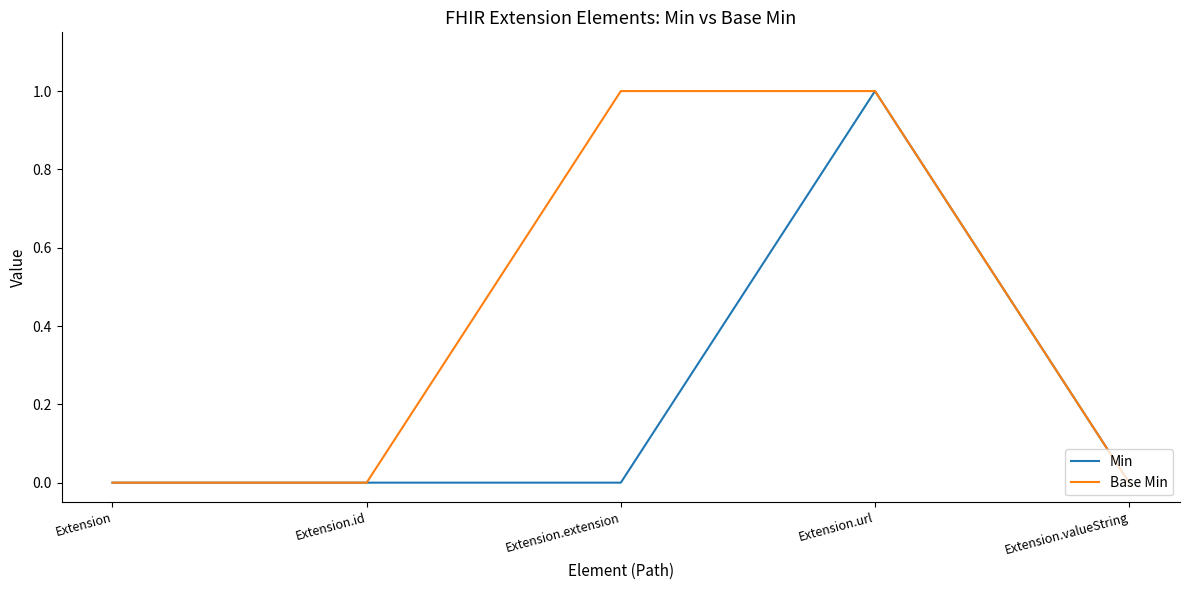

What position from the left is Extension.extension?

3